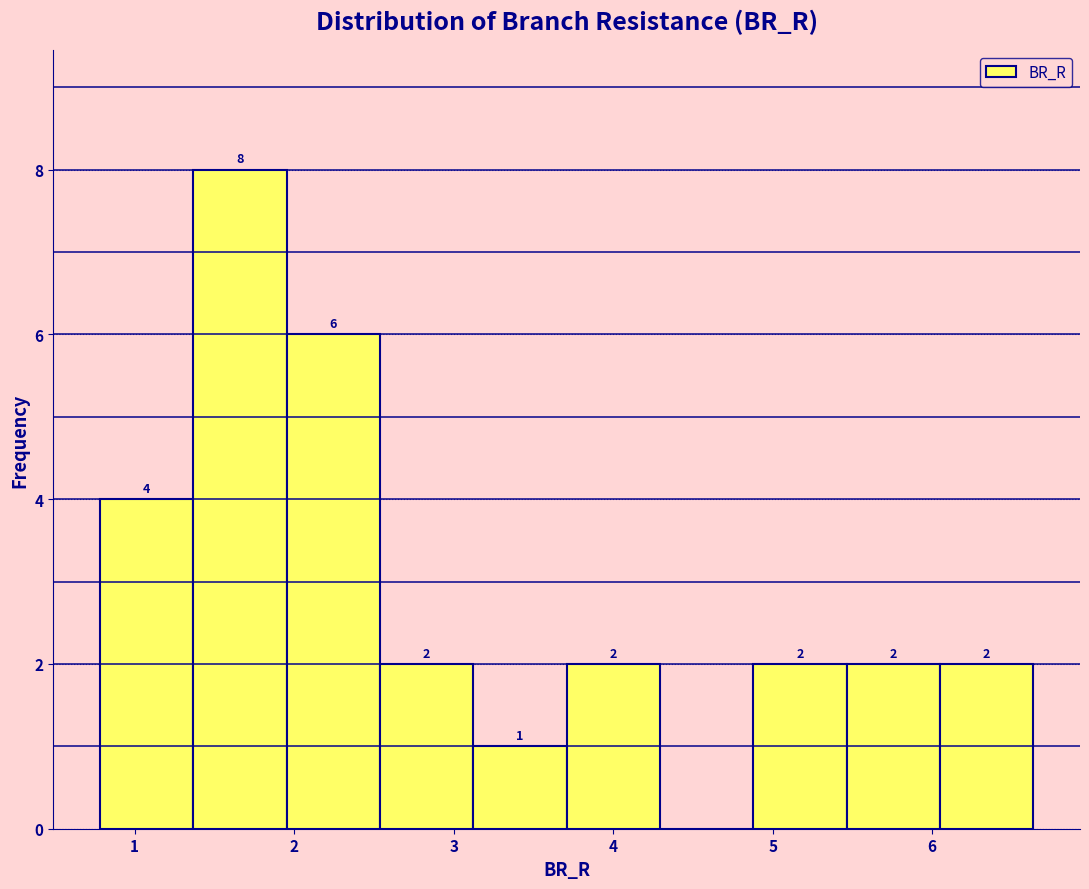

Which range on the x-axis has the tallest bar?

1.4 to 2.0